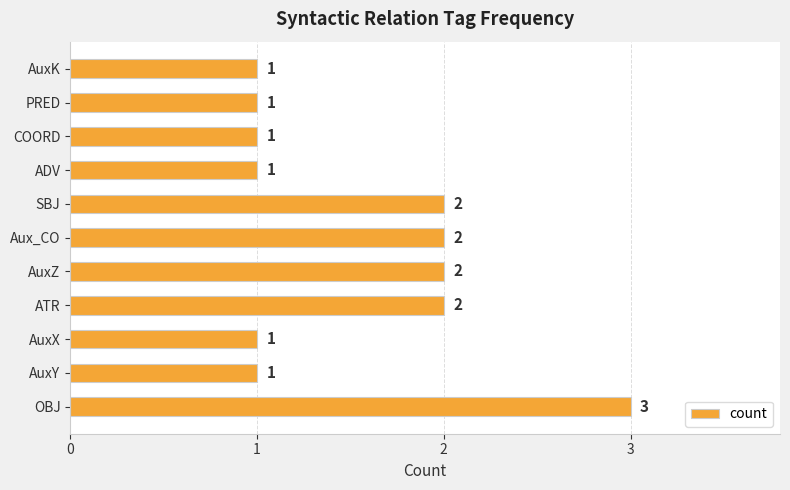

How many data points are above 1?

5